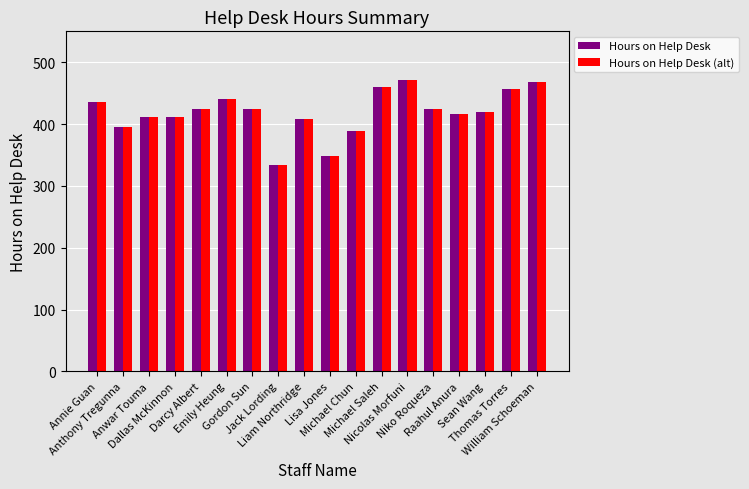

What value does the Hours on Help Desk (alt) series have at Anthony Tregunna, to the nearest 5?

395